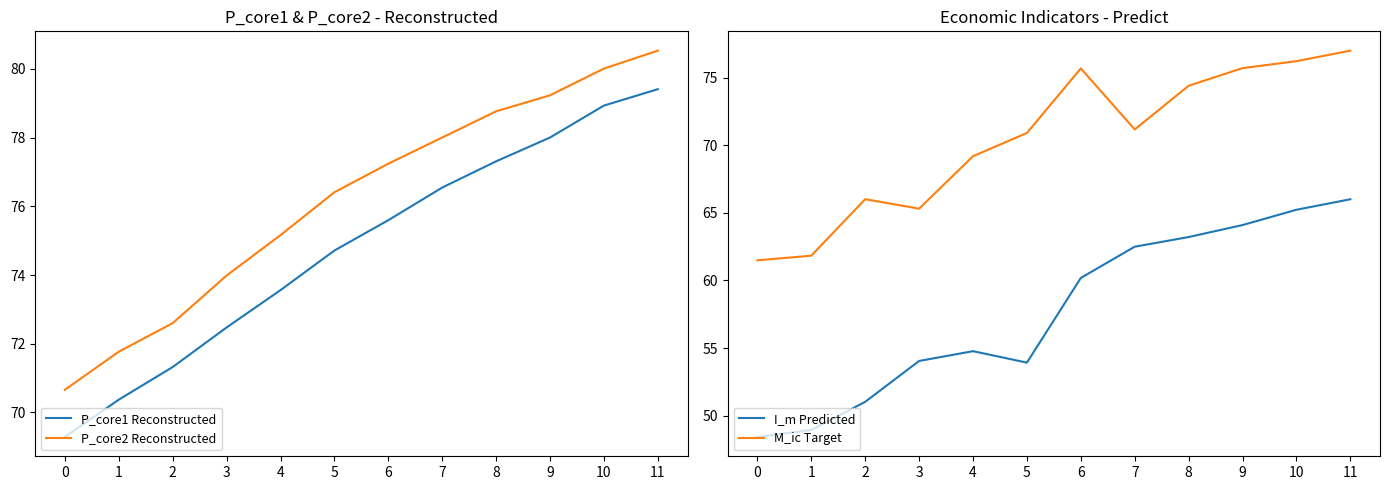

How many values in the P_core1 Reconstructed series are below 75?

6